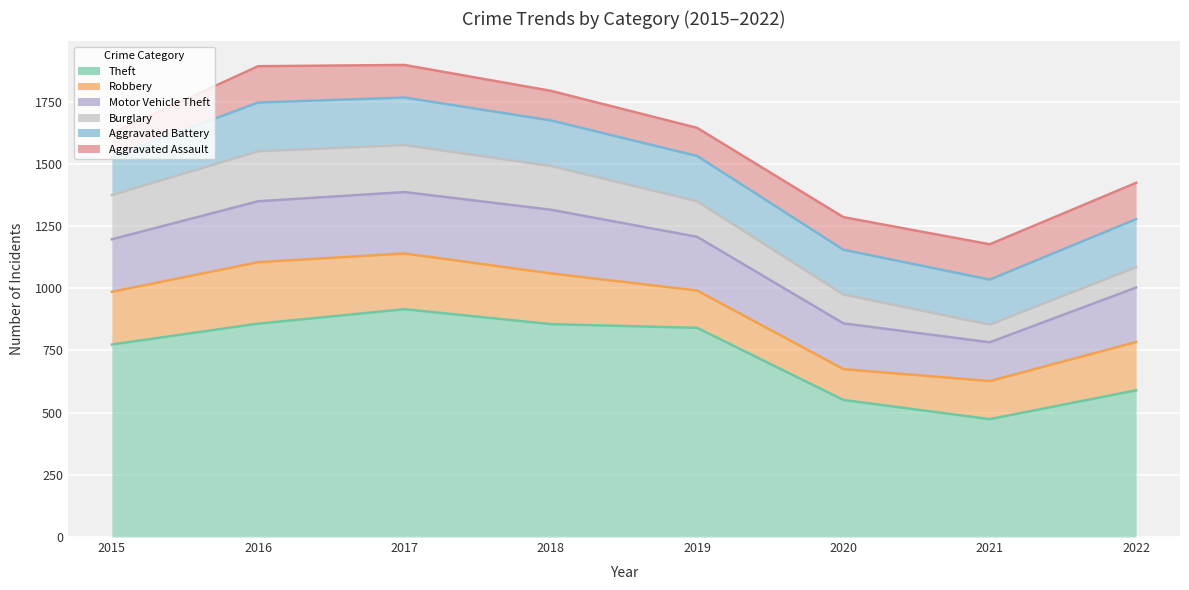

At which label is Aggravated Battery closest to 175?

2020